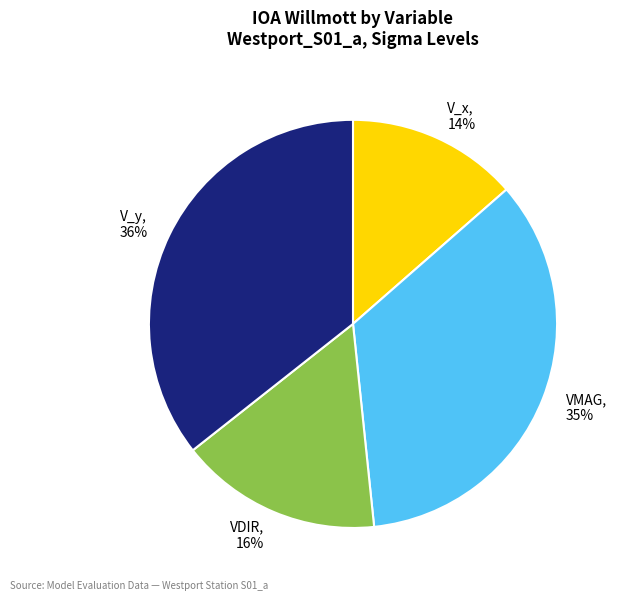

Is VMAG the majority of the pie?

No